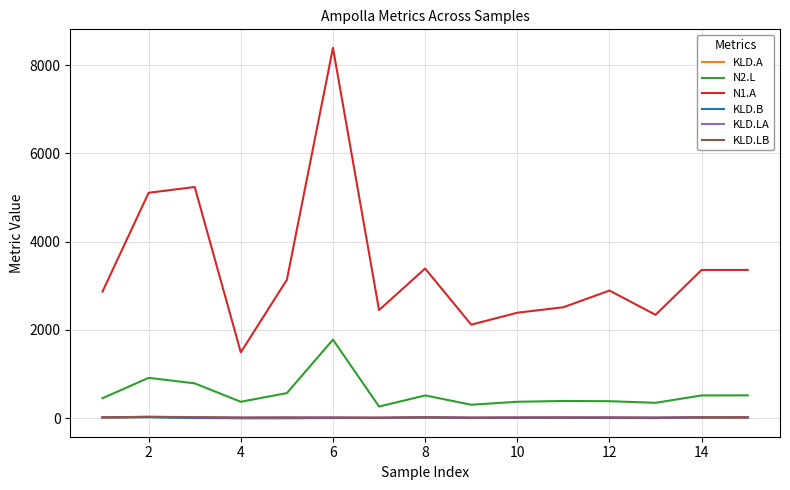

What is the greatest value displayed?

8389.1